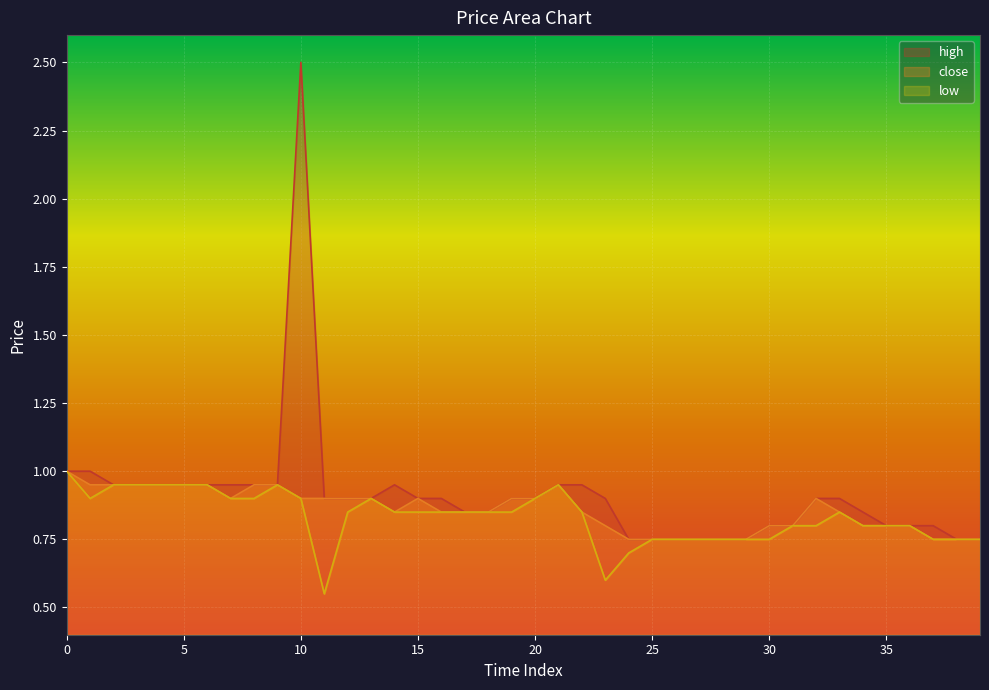

What is the average value of the high series?

0.9